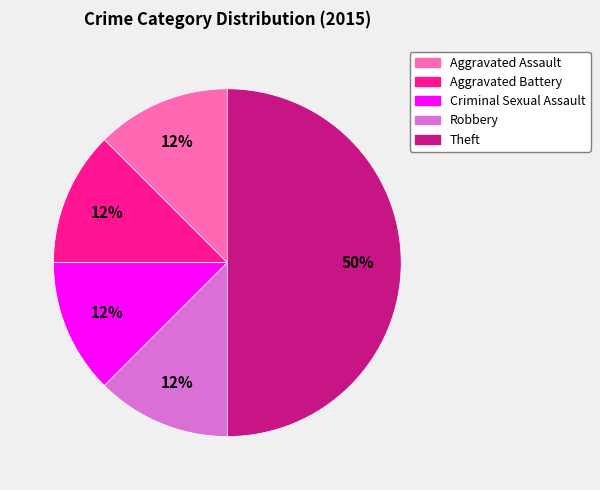

Does Aggravated Assault represent more than half of the total?

No